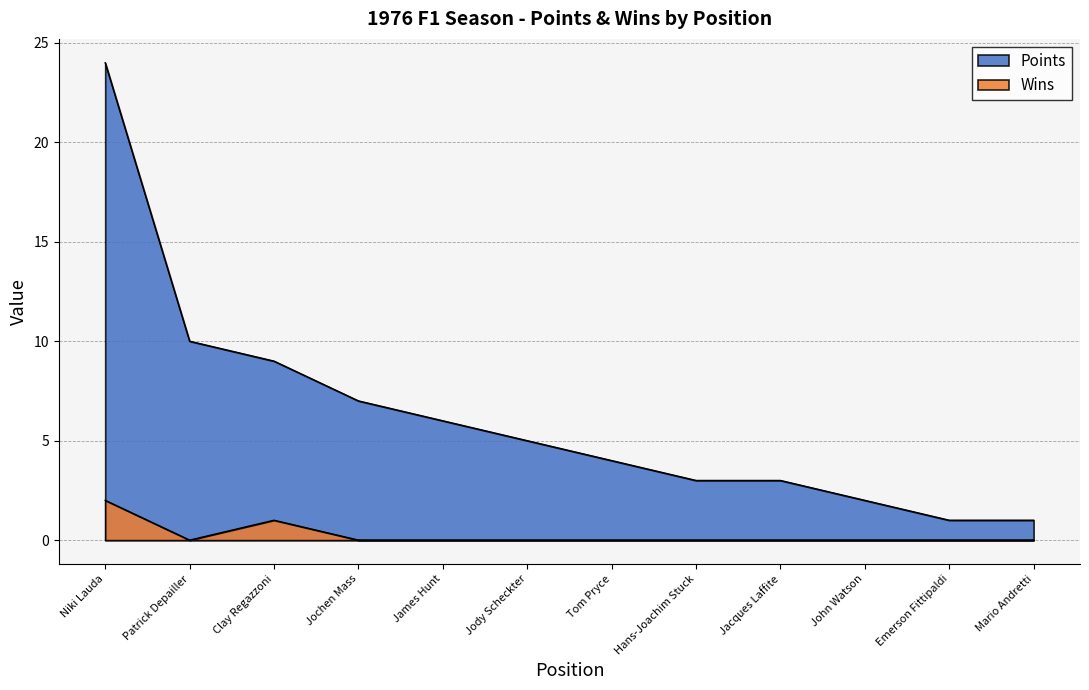

Reading left to right, extract all data points from this chart.

Points: 1=24	2=10	3=9	4=7	5=6	6=5	7=4	8=3	9=3	10=2	11=1	12=1
Wins: 1=2	2=0	3=1	4=0	5=0	6=0	7=0	8=0	9=0	10=0	11=0	12=0